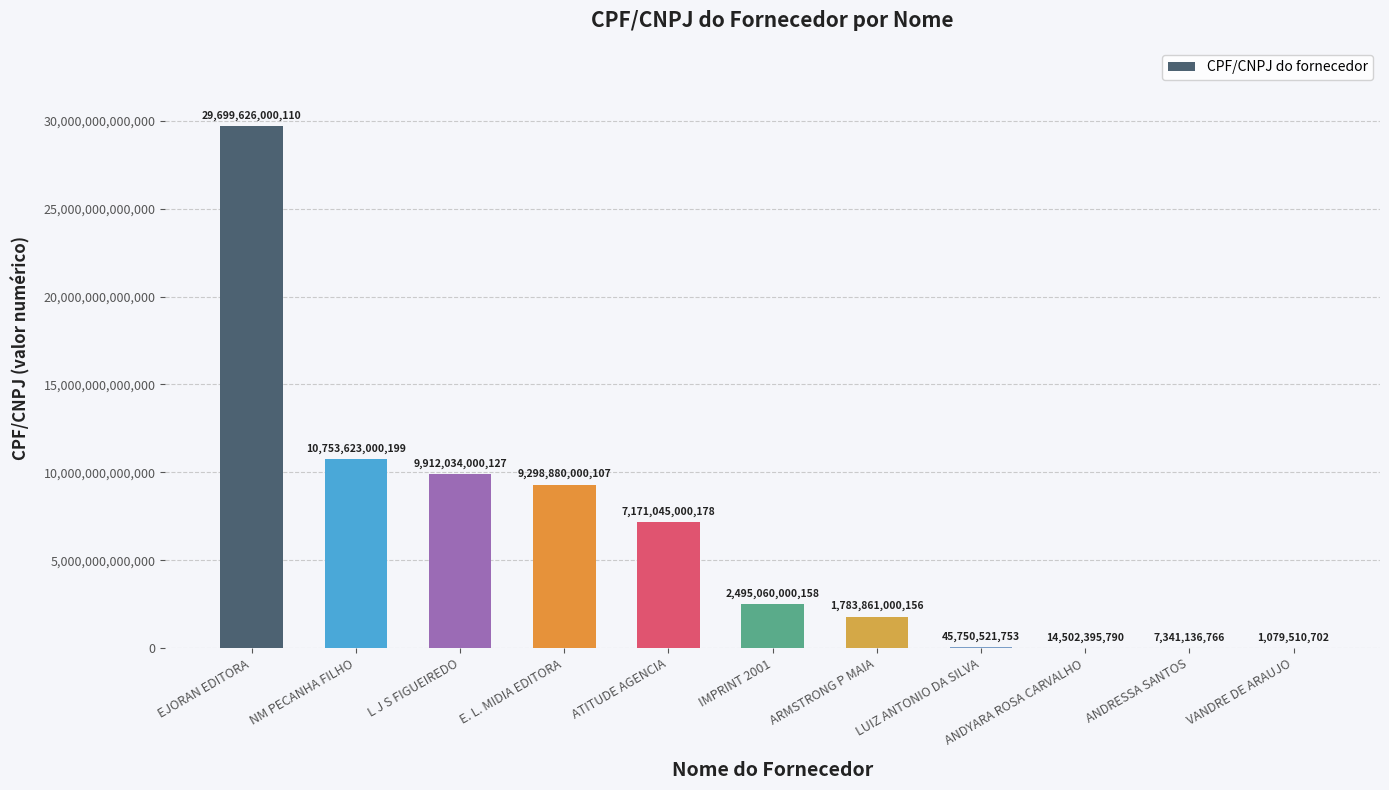

Where is the data nearest to the value 14850352755406?

NM PECANHA FILHO